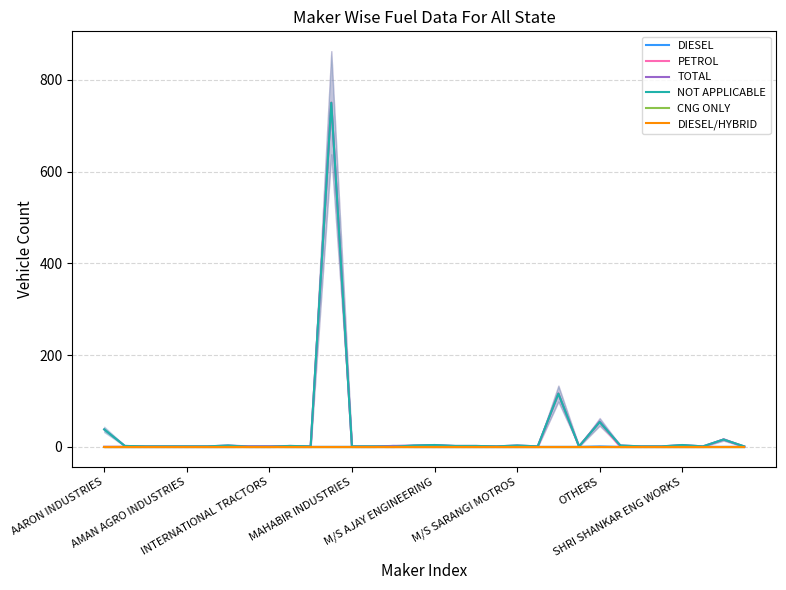

Which has a higher value, 21 or 19?

21